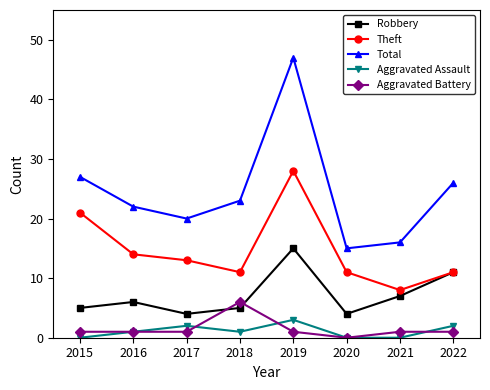

How many data points does each series have?

8